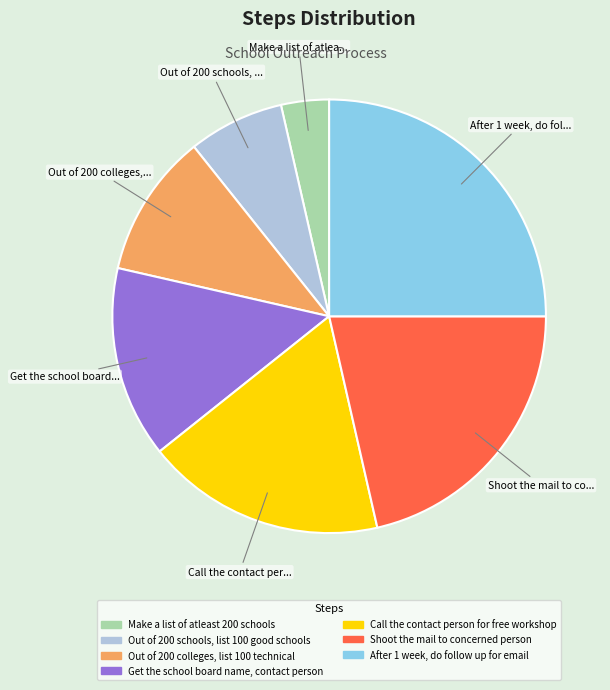

Is the sum of Shoot the mail to concerned person and Get the school board name, contact person greater than half?

No